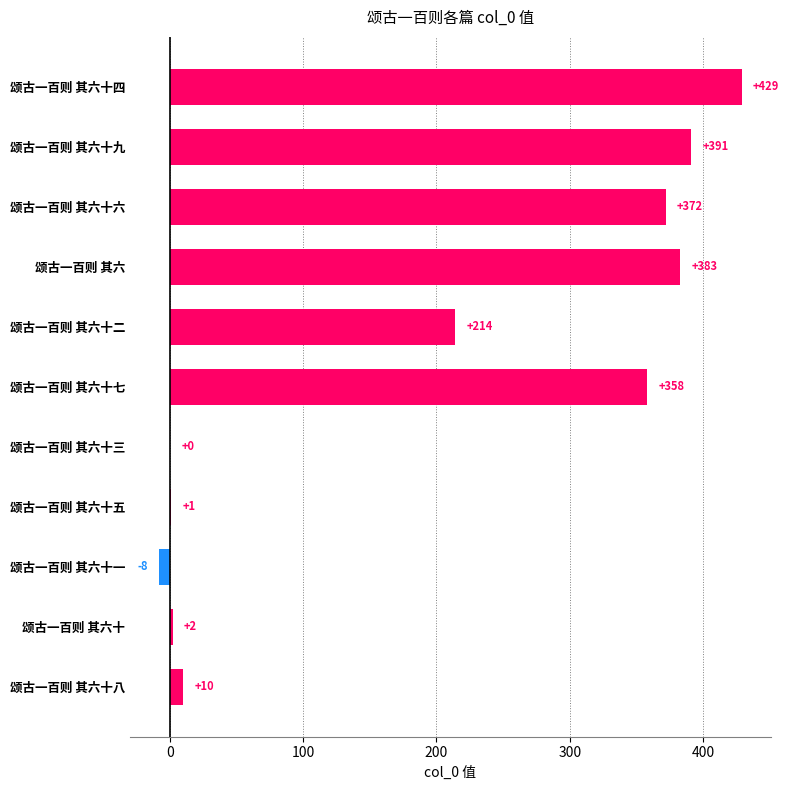

What is the sum of the values at 颂古一百则 其六十二 and 颂古一百则 其六十七?

572